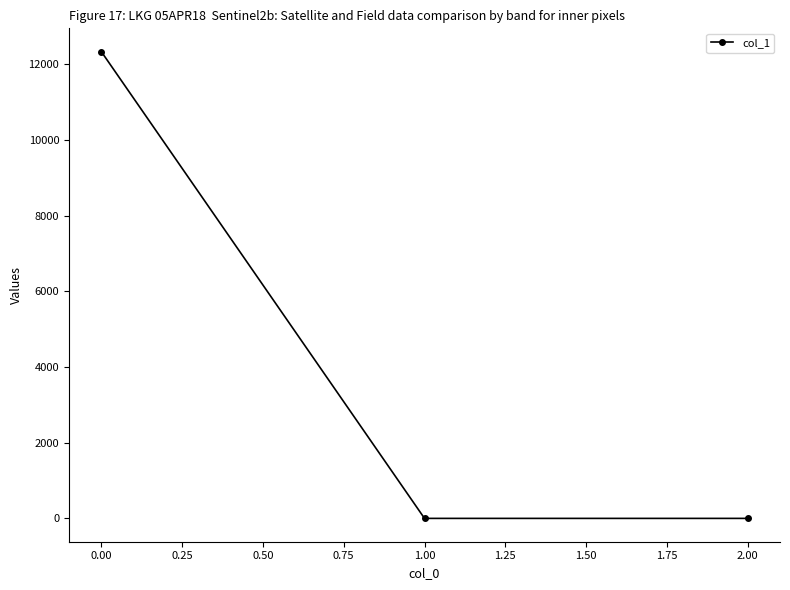

Reading left to right, transcribe all the data shown in this chart.

12337.2	0.0	0.0